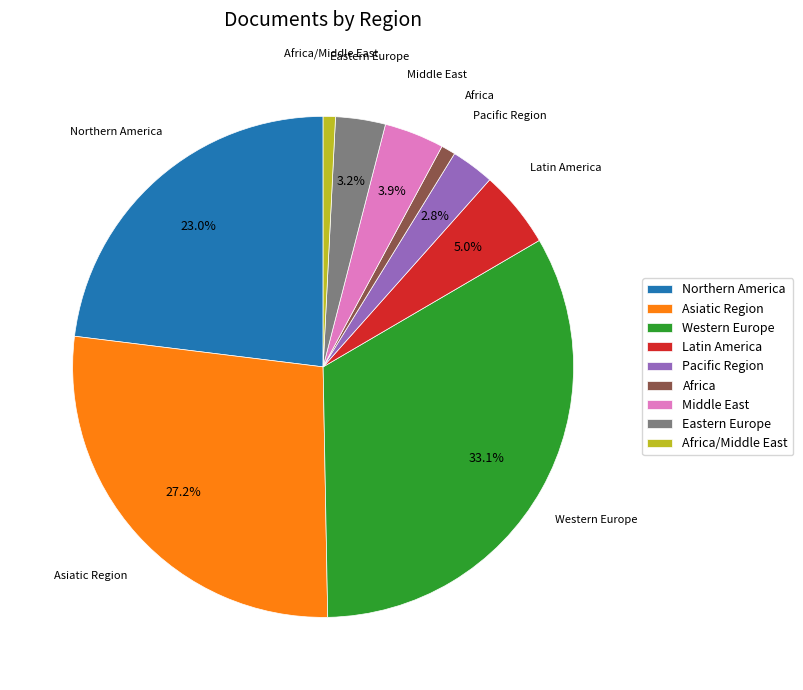

What percentage do Eastern Europe and Pacific Region together represent?

6.0%